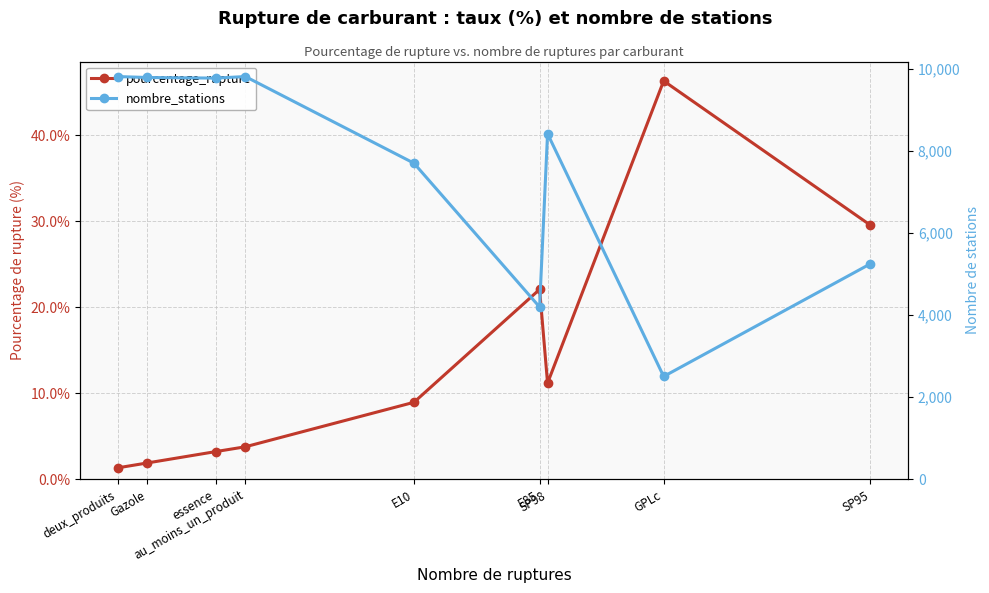

How many distinct data groups are displayed?

2